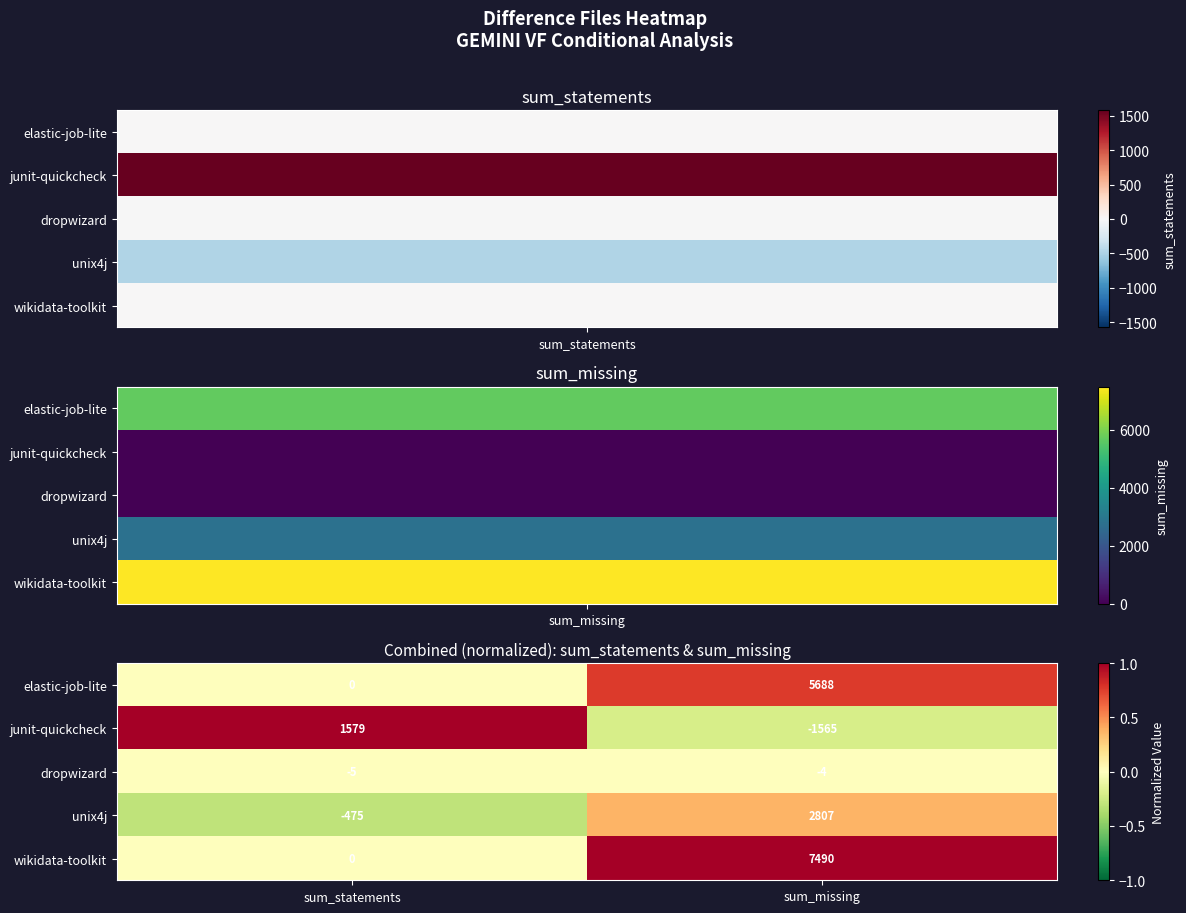

Which series has the largest total across all categories?

wikidata-toolkit